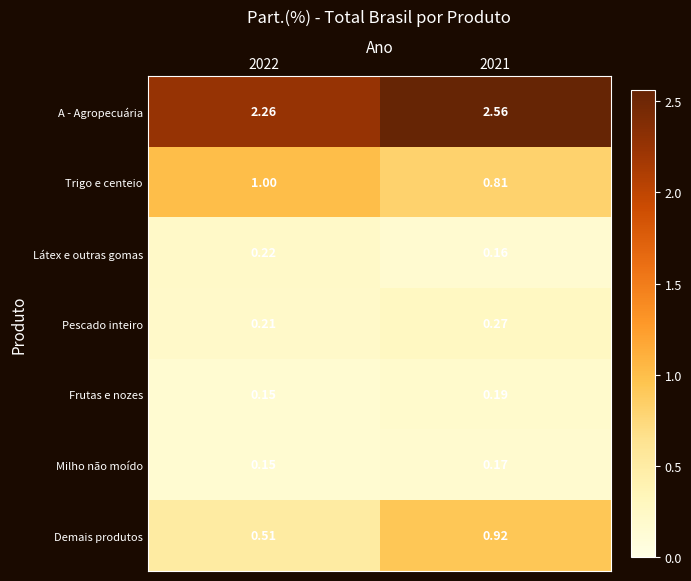

Rank the series by their maximum value, from highest to lowest.

A - Agropecuária, Trigo e centeio, Demais produtos, Pescado inteiro, Látex e outras gomas, Frutas e nozes, Milho não moído